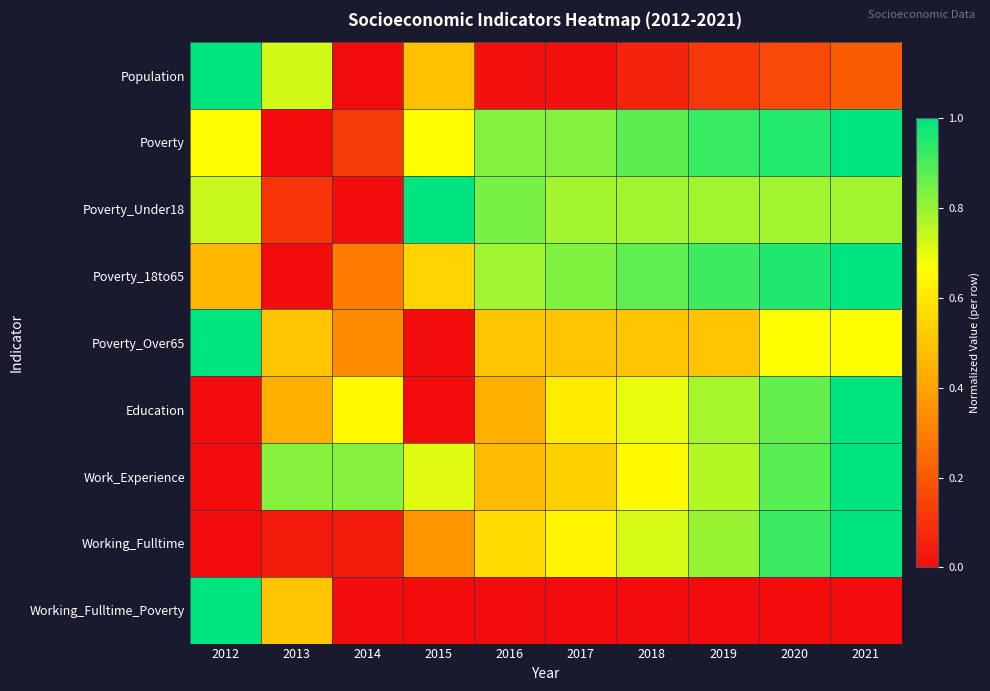

At which category does the chart reach its peak across all series?

2012